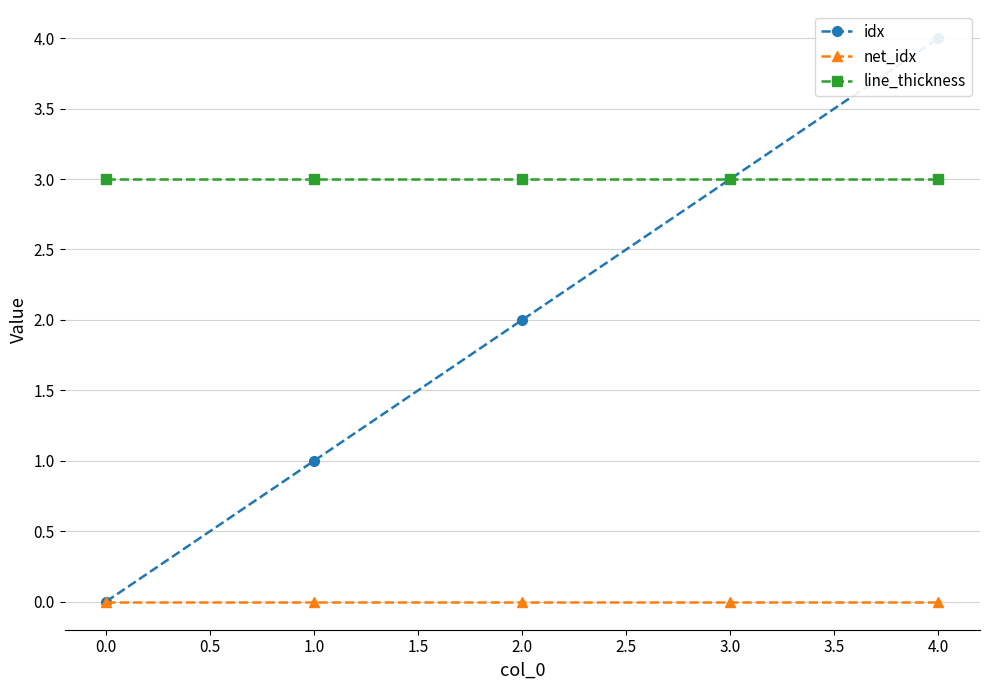

What is the approximate value of line_thickness at 0.0?

3